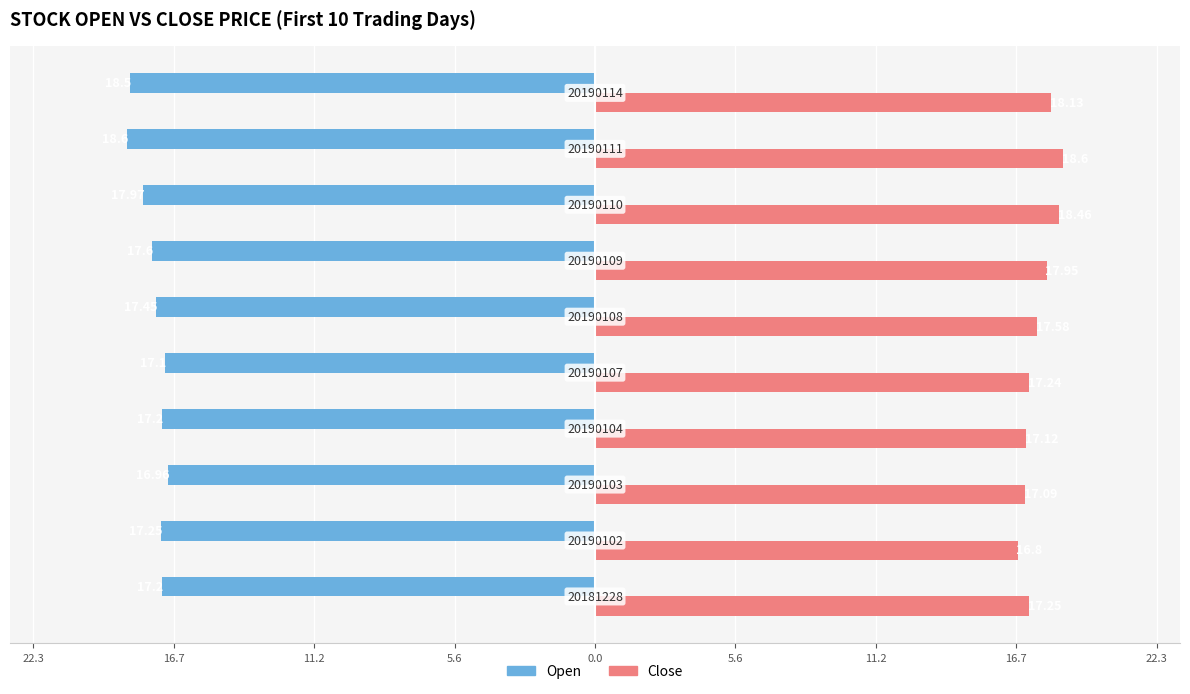

What are all the series names shown in the legend?

Open, Close